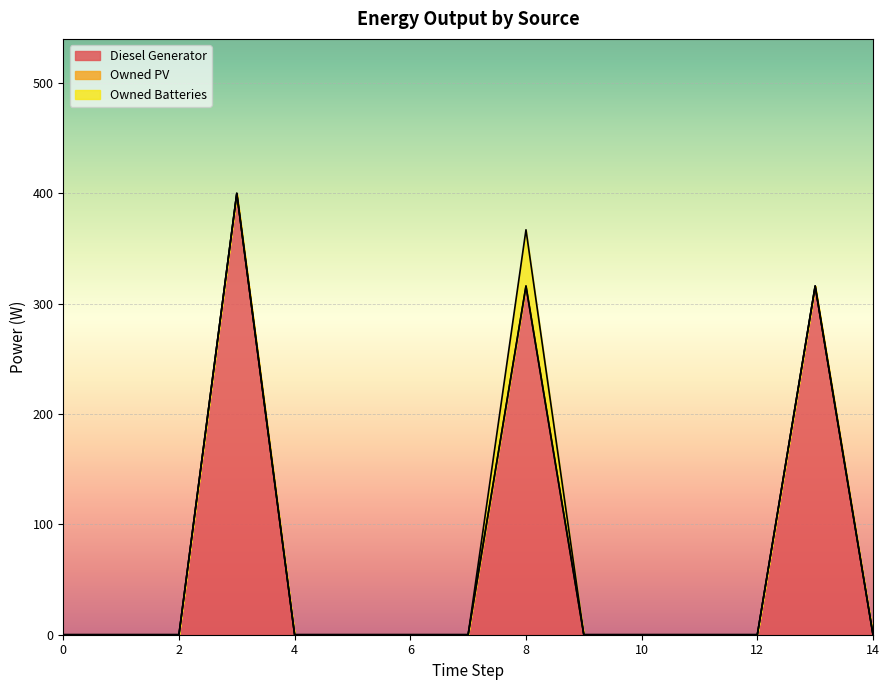

Which series changed the most between 0 and 6?

Diesel Generator